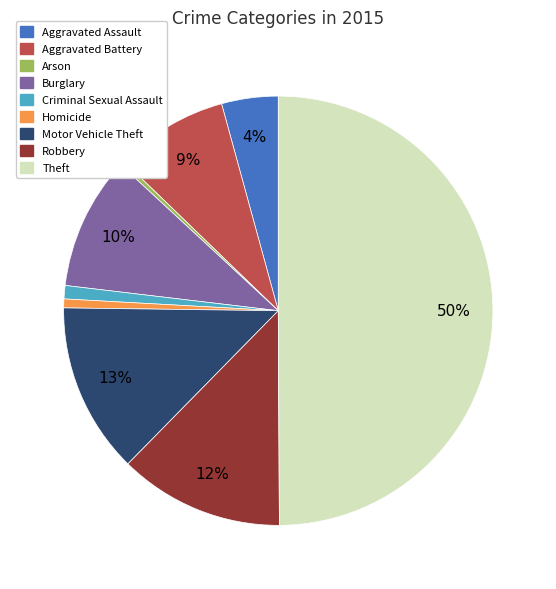

Which has a higher value, Theft or Aggravated Battery?

Theft